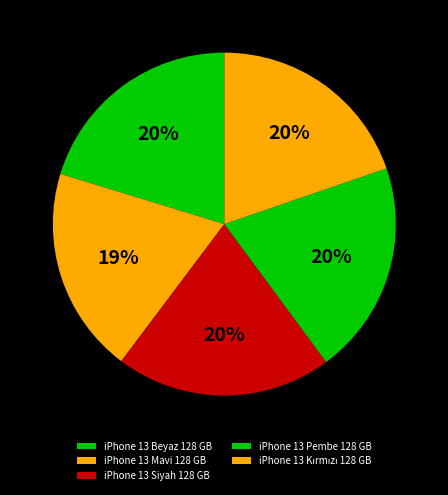

Is iPhone 13 Mavi 128 GB the majority of the pie?

No